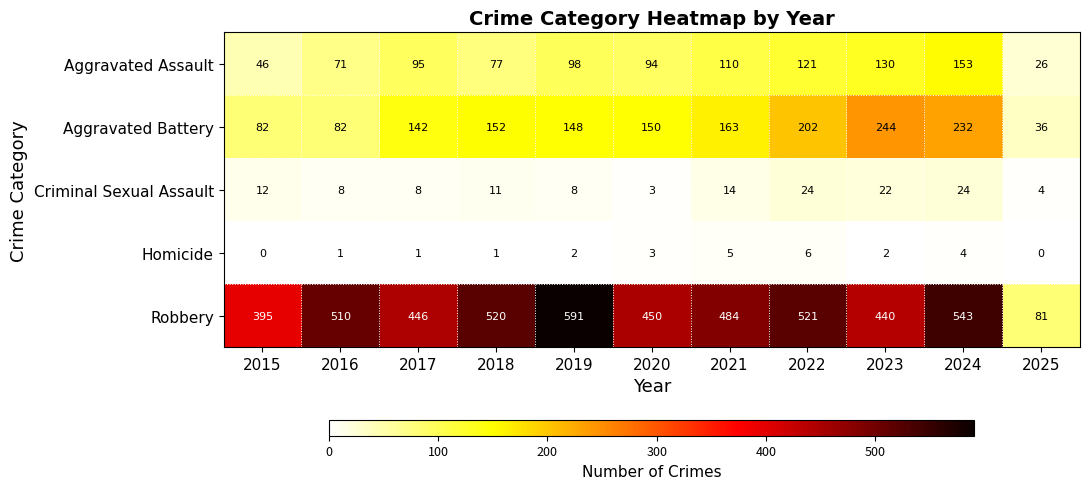

Which series has the largest range (max minus min)?

Robbery